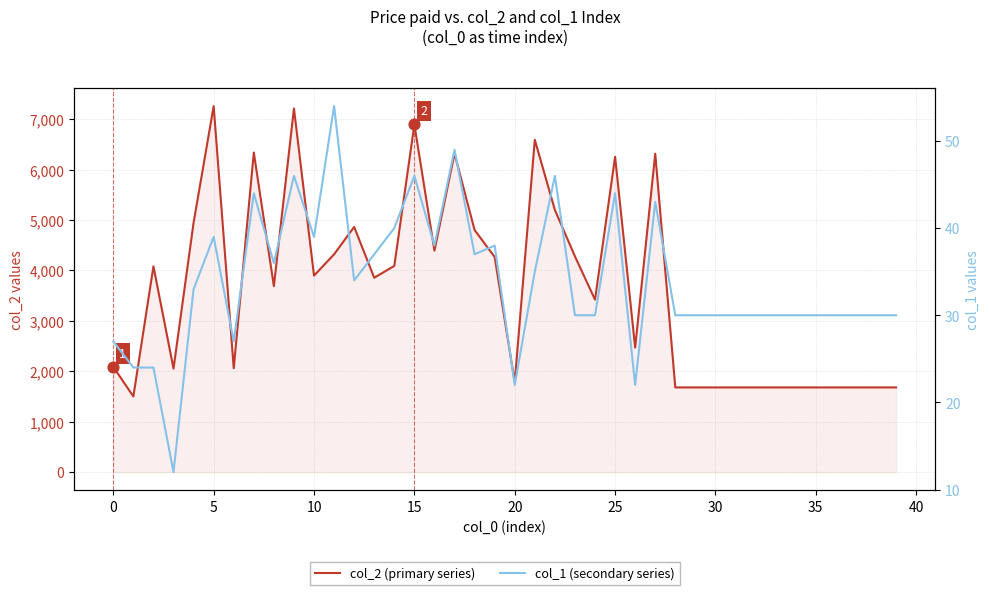

At how many categories does at least one series exceed 50?

40